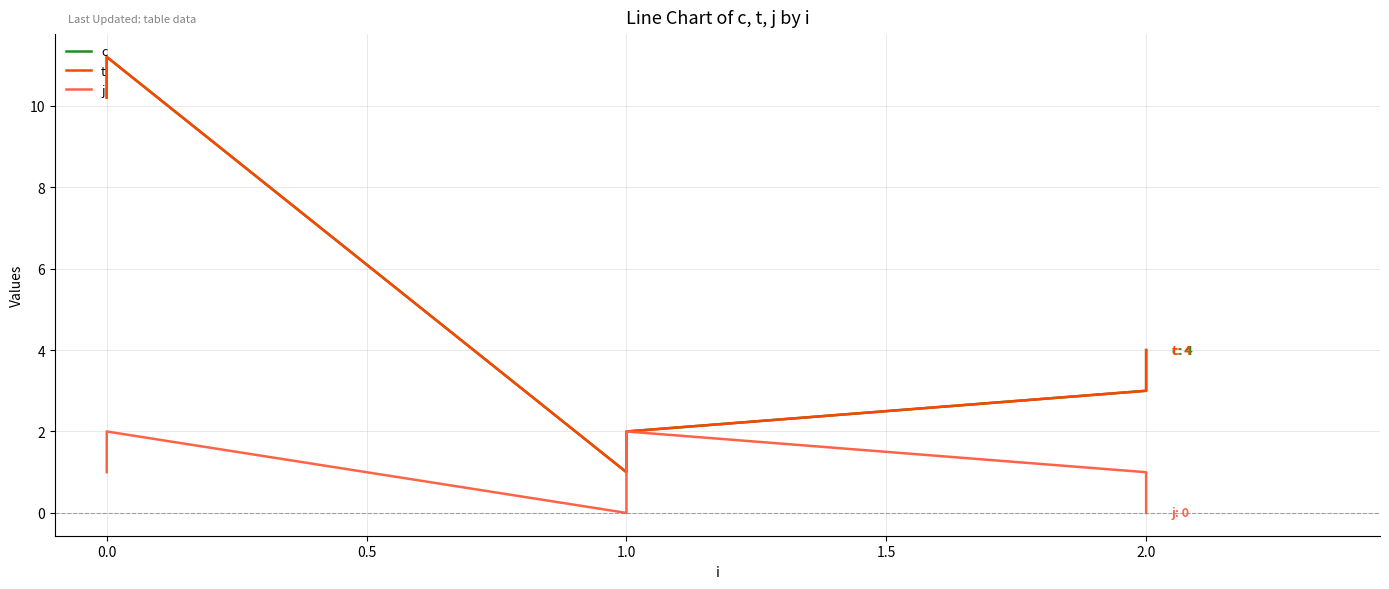

What is the average value of the c series?

5.2